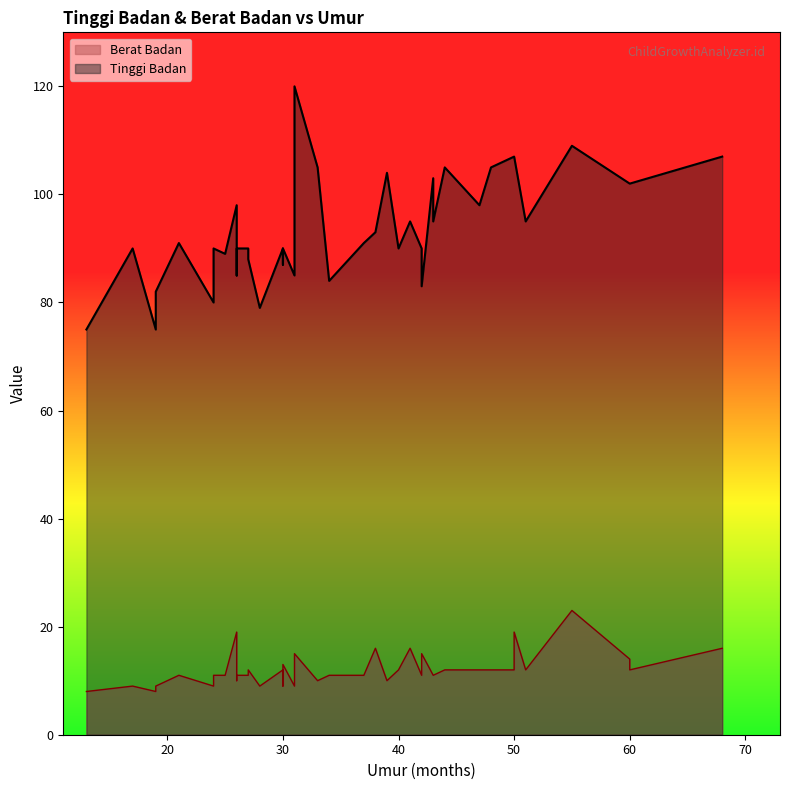

True or false: Berat Badan and Tinggi Badan cross at least once.

False